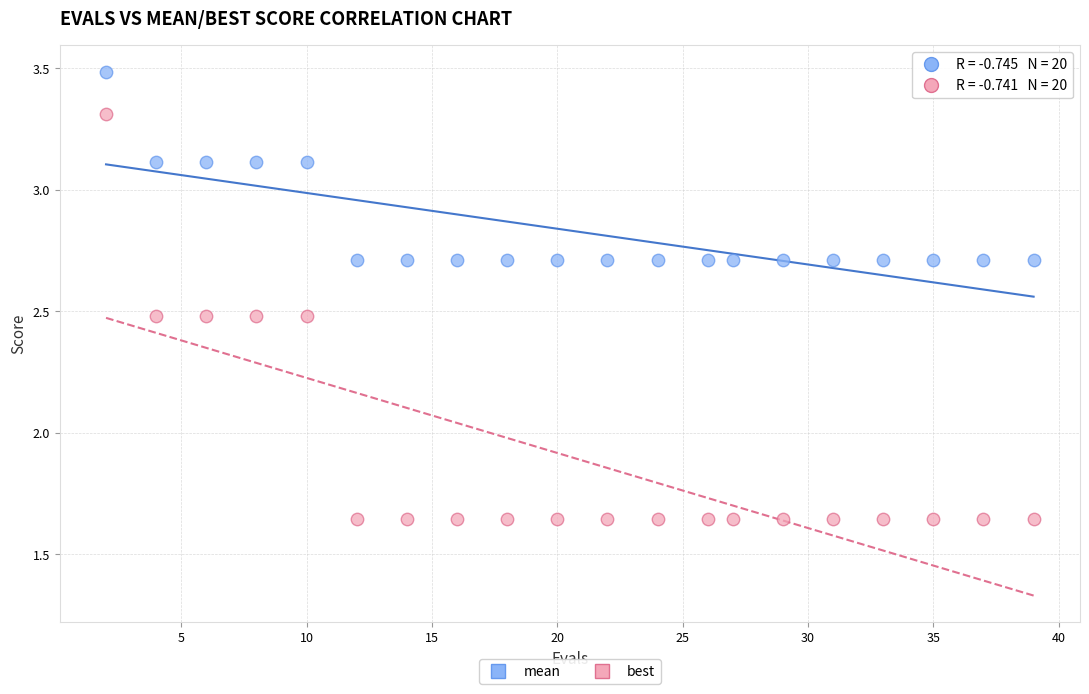

What are all the series names shown in the legend?

mean, best